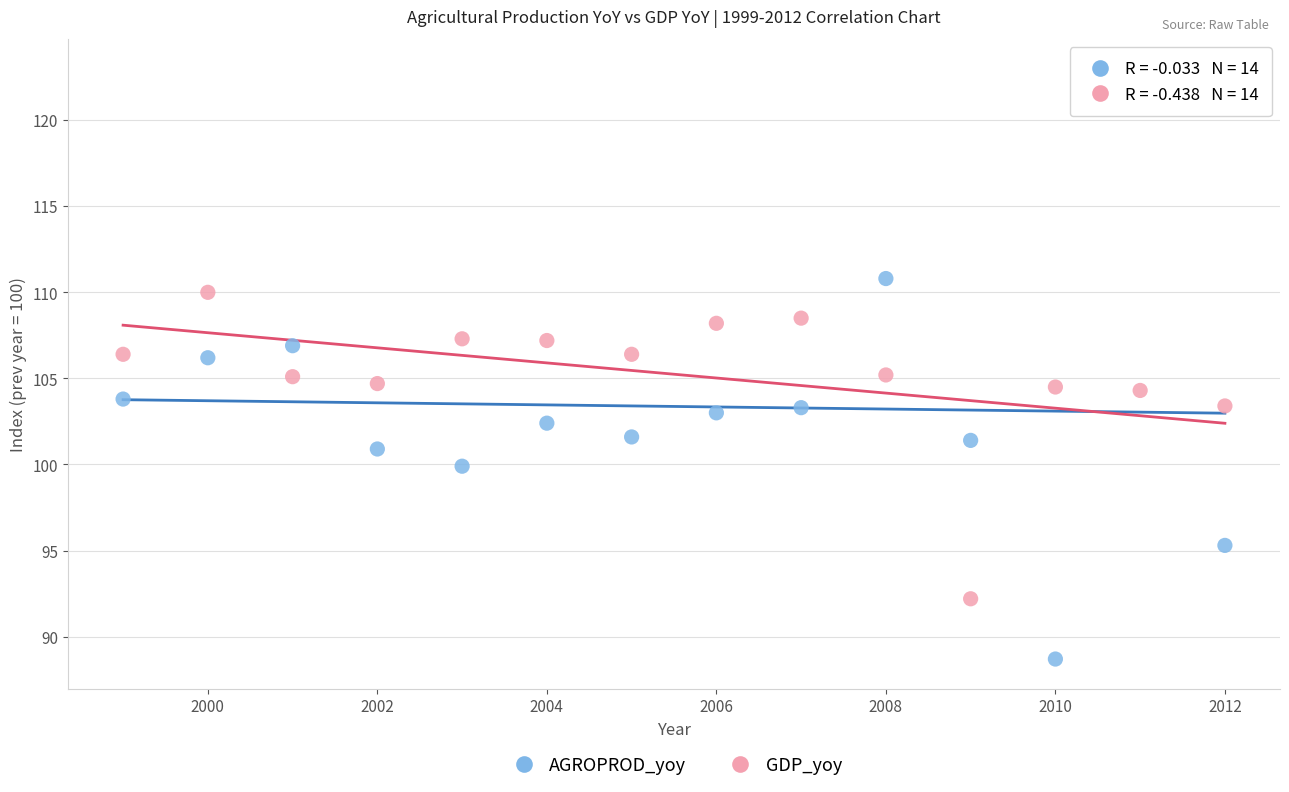

What are all the series names shown in the legend?

AGROPROD_yoy, GDP_yoy